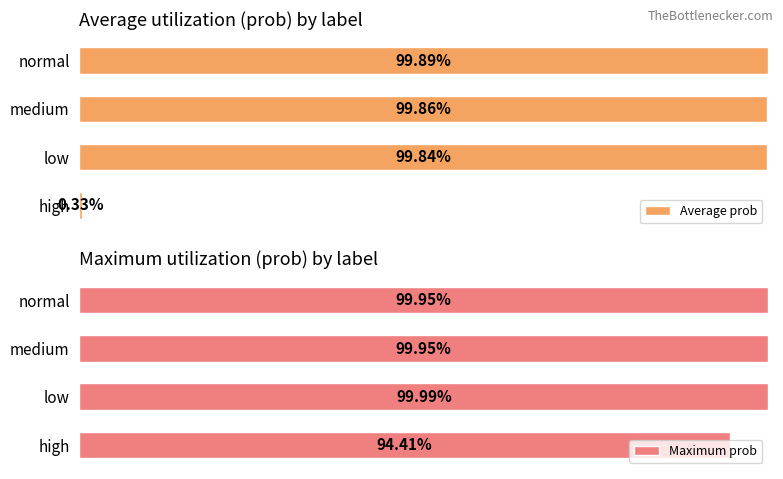

What is the sum of all Maximum prob values?

3.9